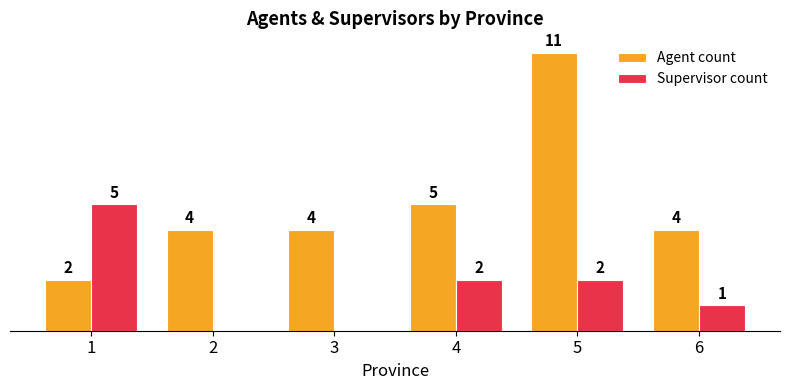

Which series changed the most between 2 and 4?

Supervisor count